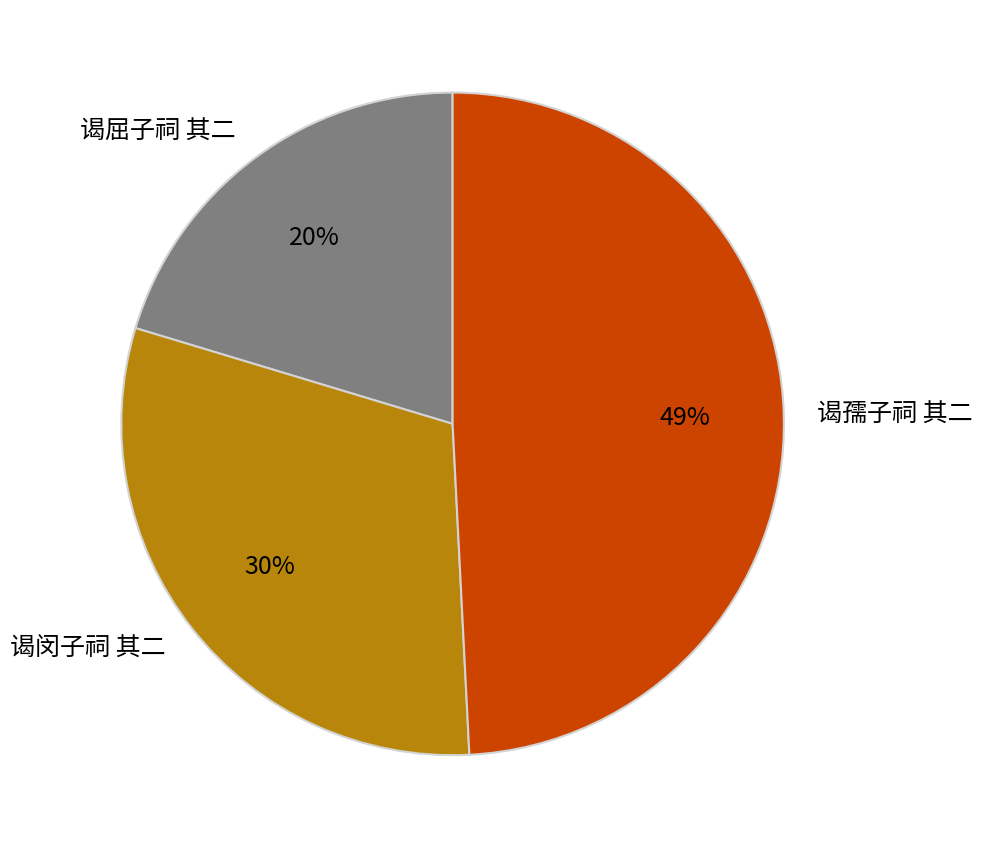

Is the sum of 谒孺子祠 其二 and 谒闵子祠 其二 greater than half?

Yes